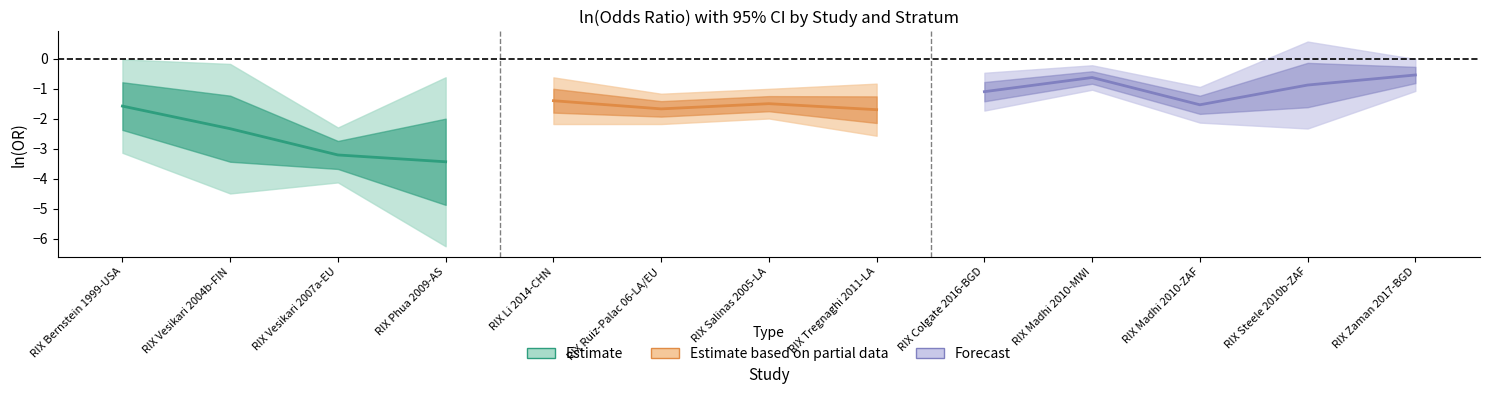

What position from the left is RIX Tregnaghi 2011-LA?

8